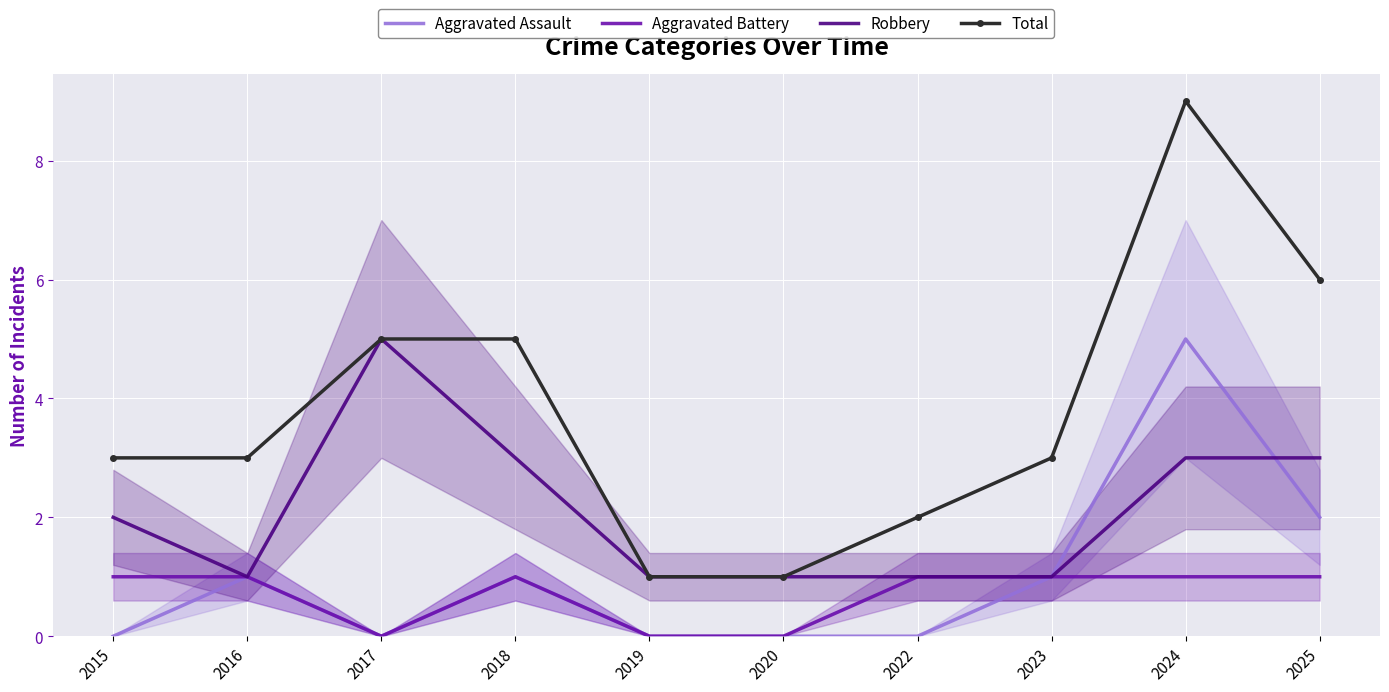

Is it true that Aggravated Assault equals 1 at 2018?

True